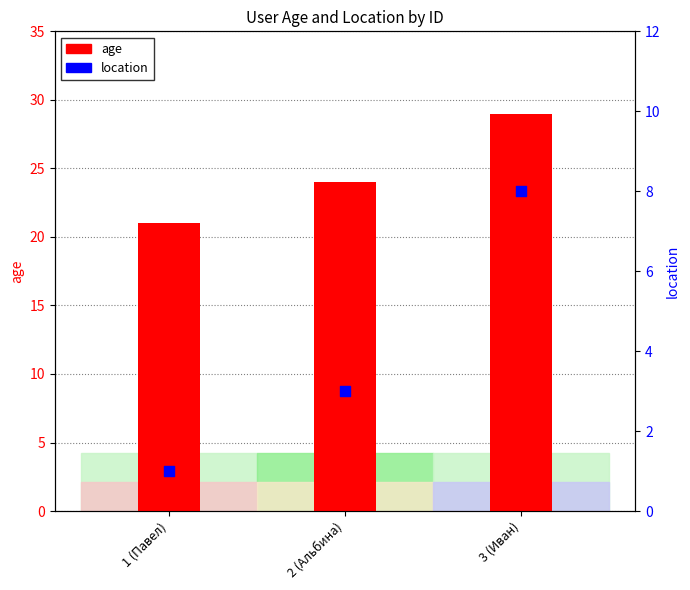

Which series contains the lowest Y value?

location